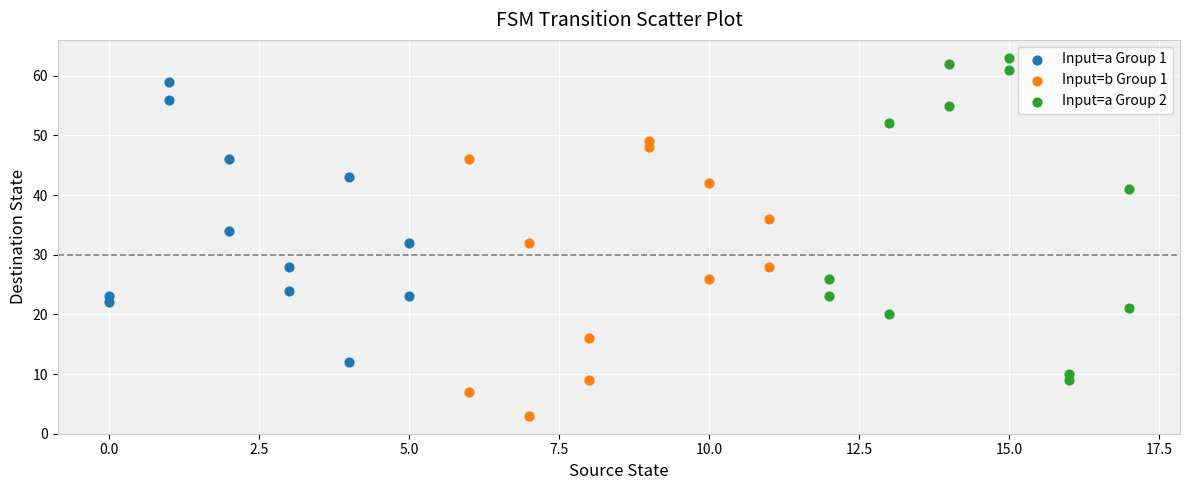

Which series contains the lowest Y value?

Input=b Group 1